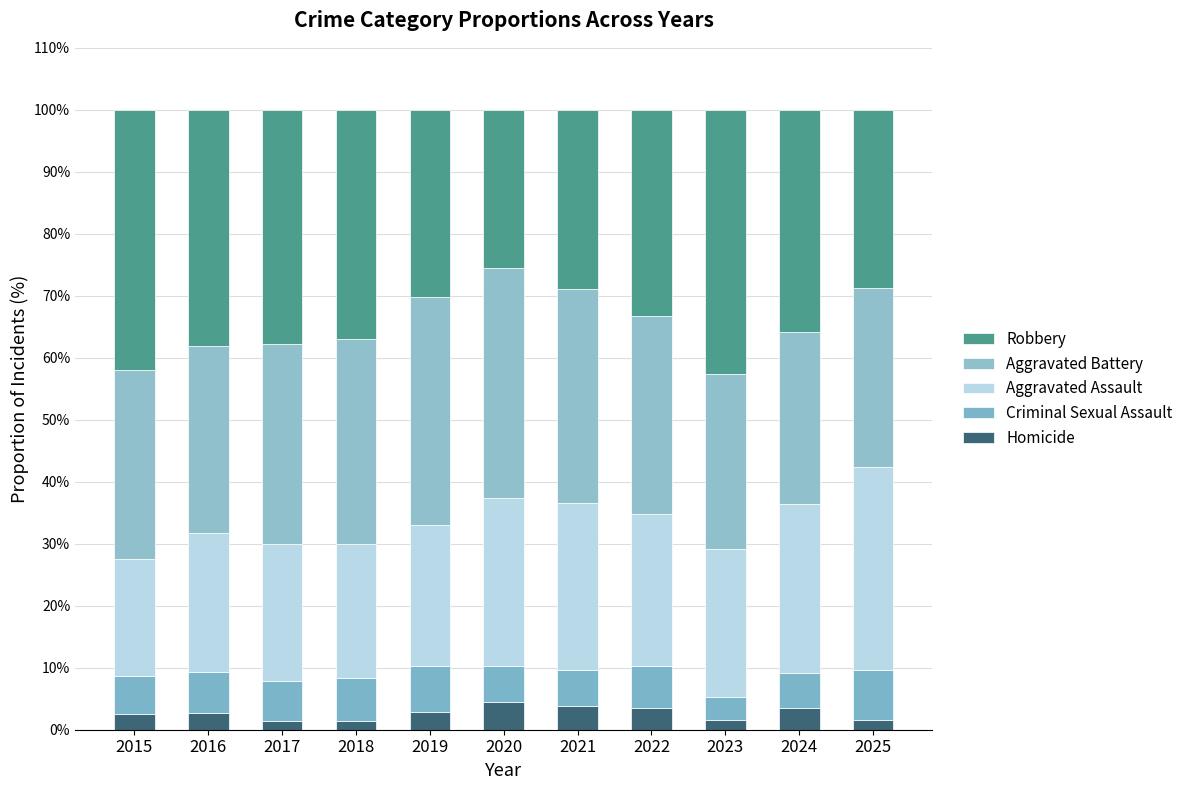

At how many categories does at least one series exceed 7?

11